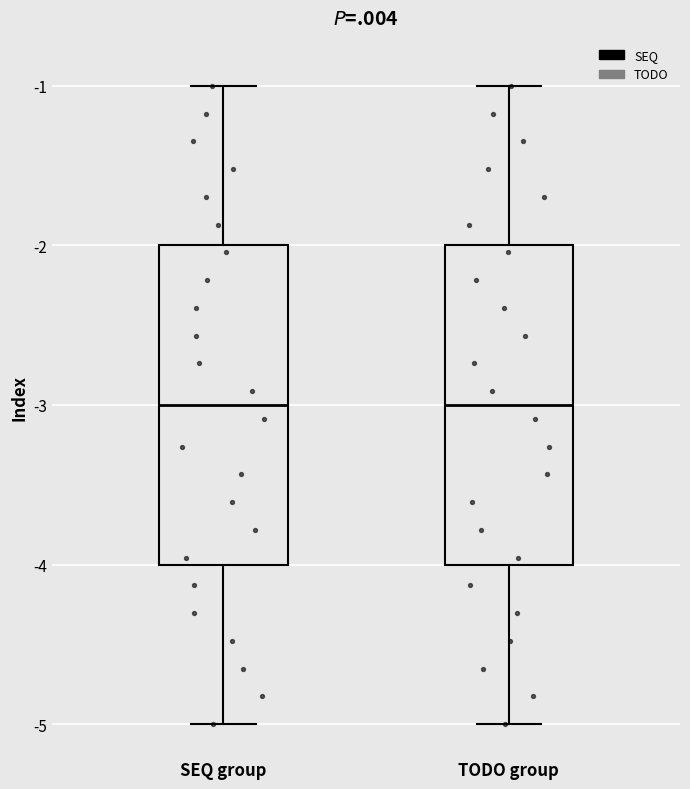

Reading left to right, transcribe this box plot: for each box, give where its median line is, the range the box spans, and where its two whiskers end, as read against the y-axis. The values are not printed on the chart, so give them approximately, as read against the axis.

SEQ group: median -3, box -4 to -2, whiskers -5 to -1
TODO group: median -3, box -4 to -2, whiskers -5 to -1